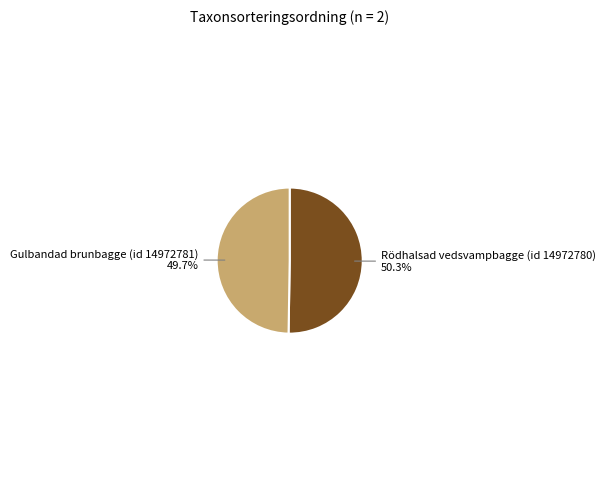

Count the number of slices in the pie.

2